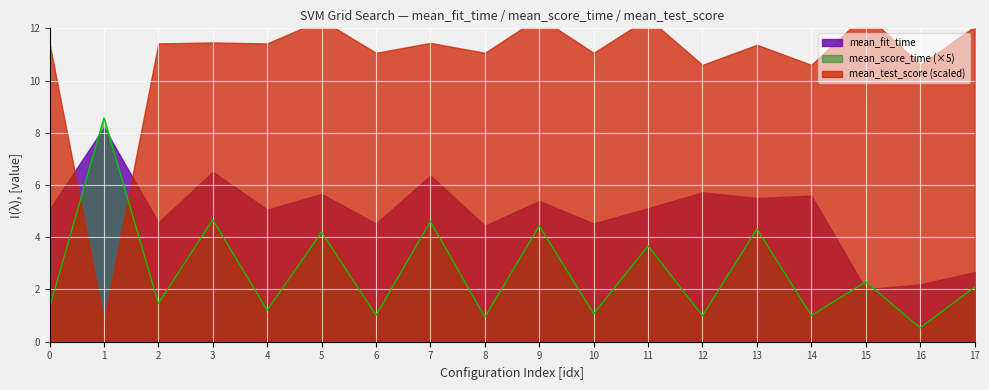

How many interior local valleys does the mean_fit_time series have?

7